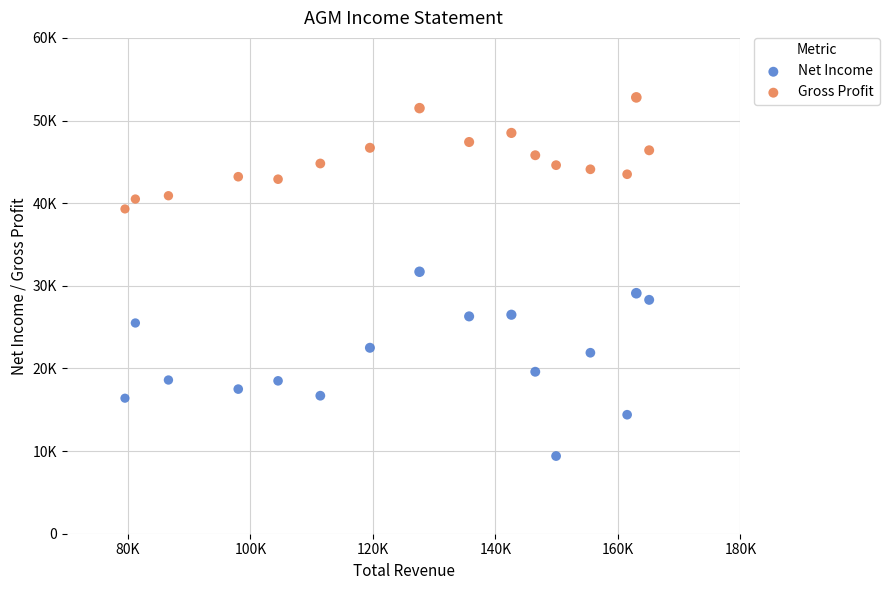

Which series has the widest spread of Y values?

Net Income